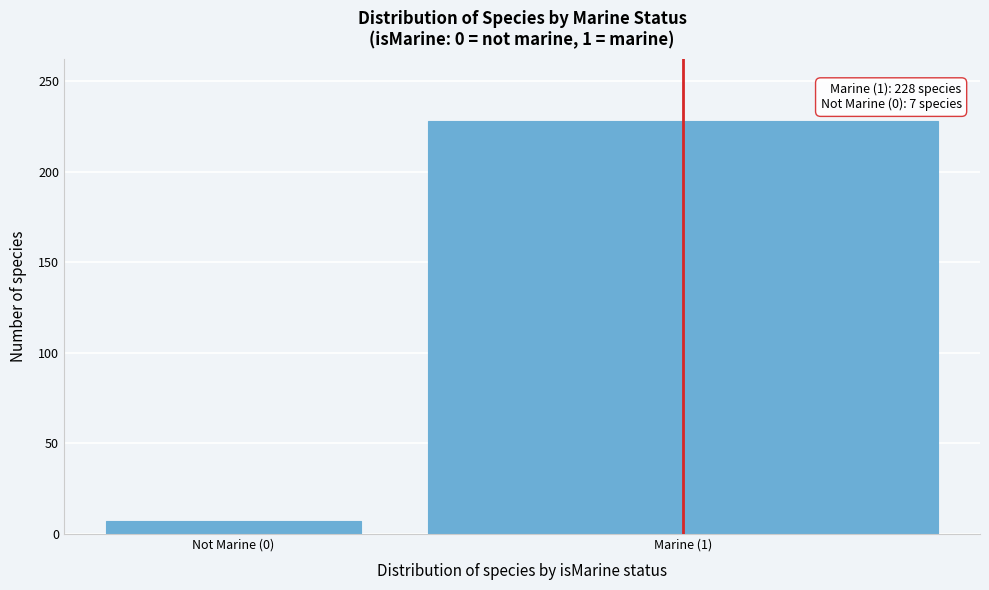

Reading right to left, list all the values displayed in this chart.

228	7